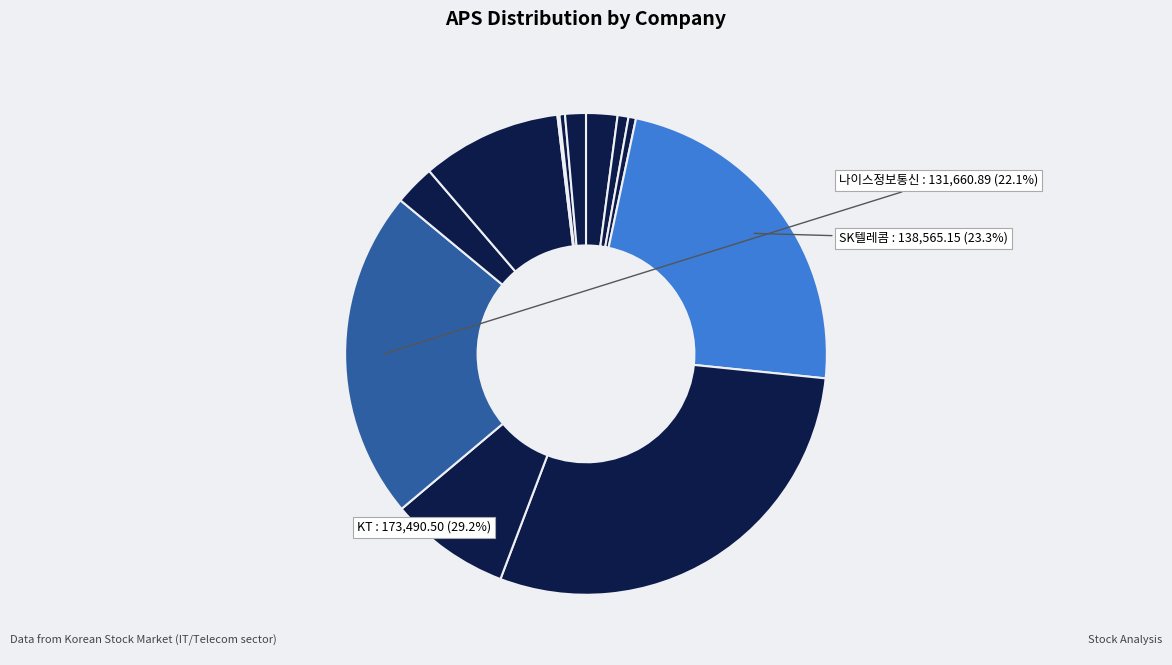

What is the ratio of the value at 아이즈비전 to the value at 케이엘넷?

4.2